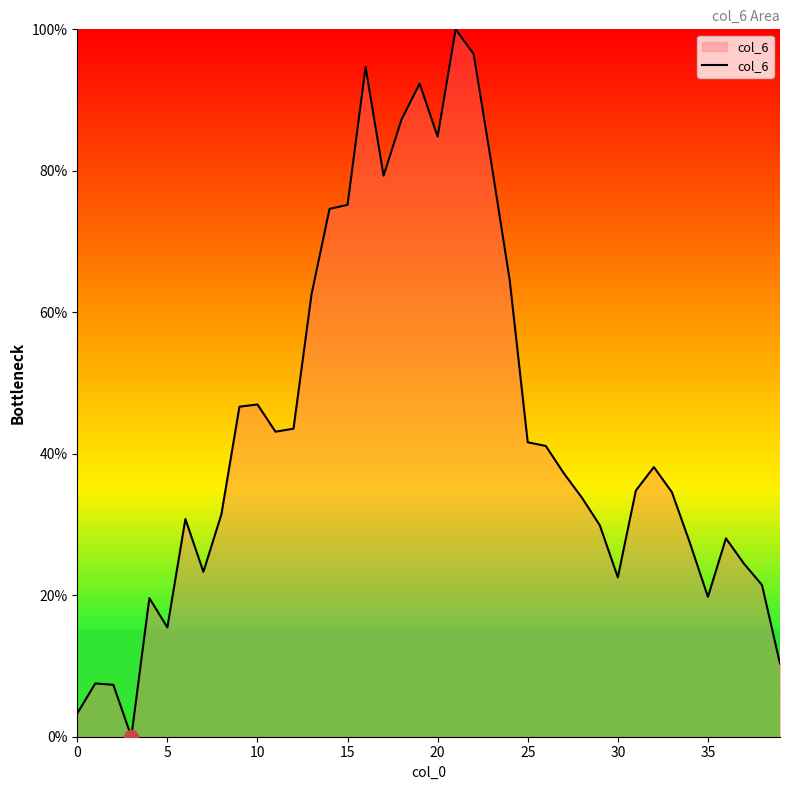

Is this an area chart (filled region under the line)?

Yes